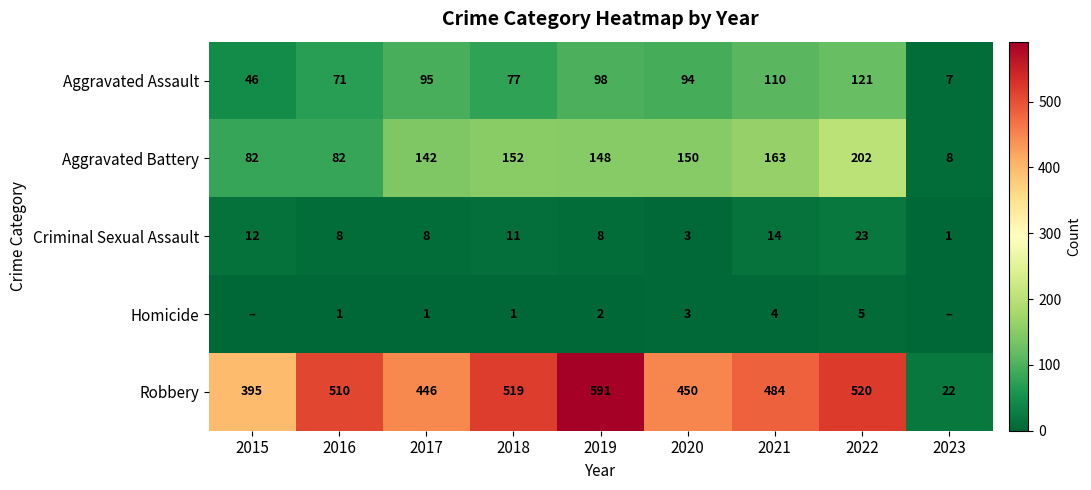

How many values in the Robbery series are below 484?

4